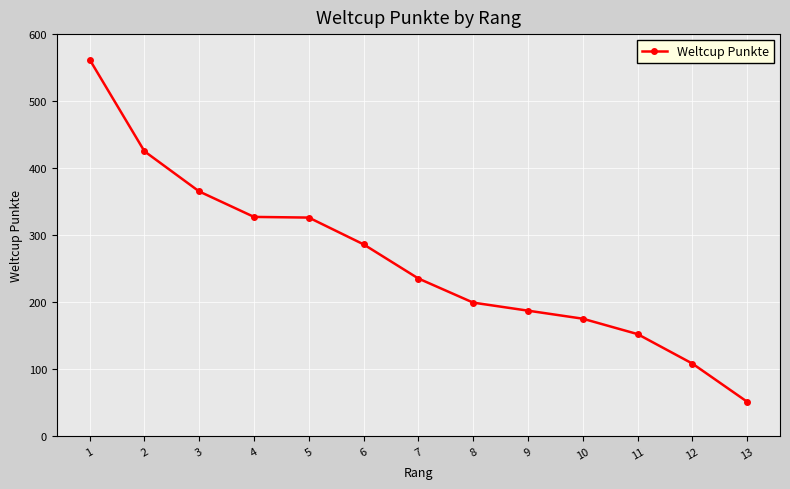

What is the ratio of the value at 7 to the value at 6?

0.8